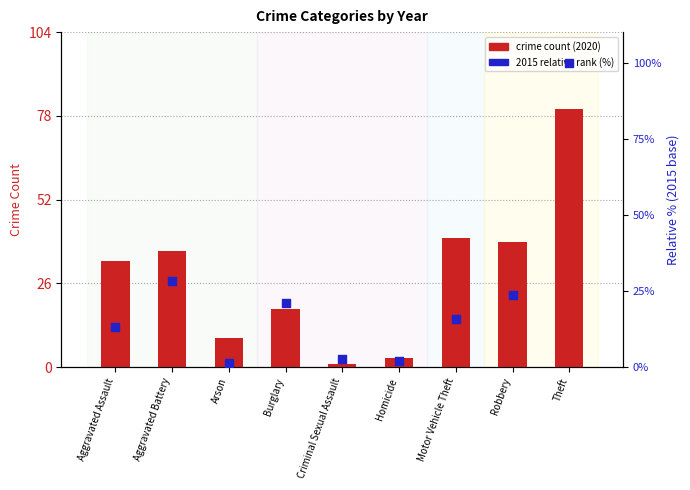

Which series contains the lowest Y value?

crime count (2020)